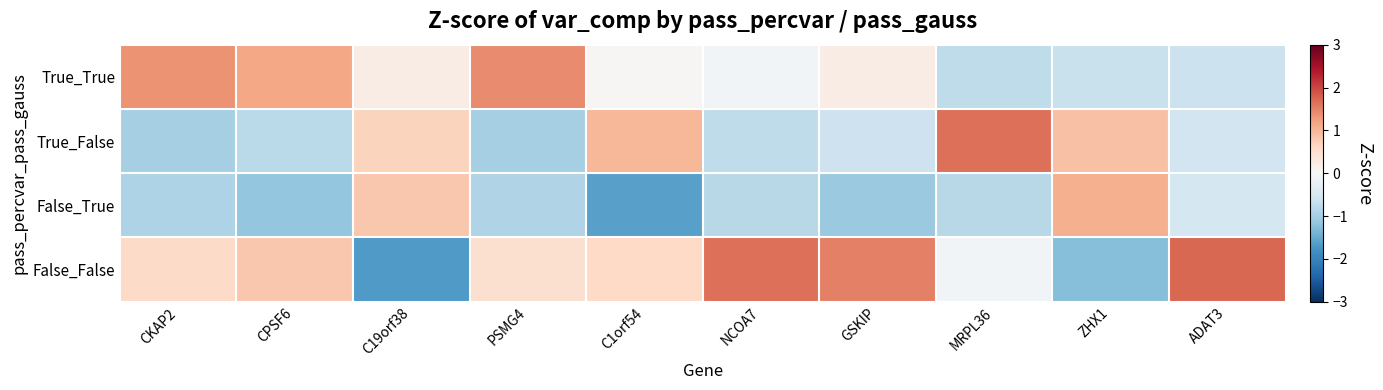

What is the spread (max minus min) of values at NCOA7?

2.5